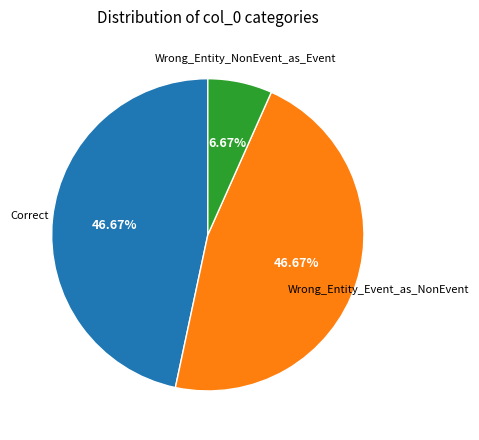

Does any single category account for the majority?

No